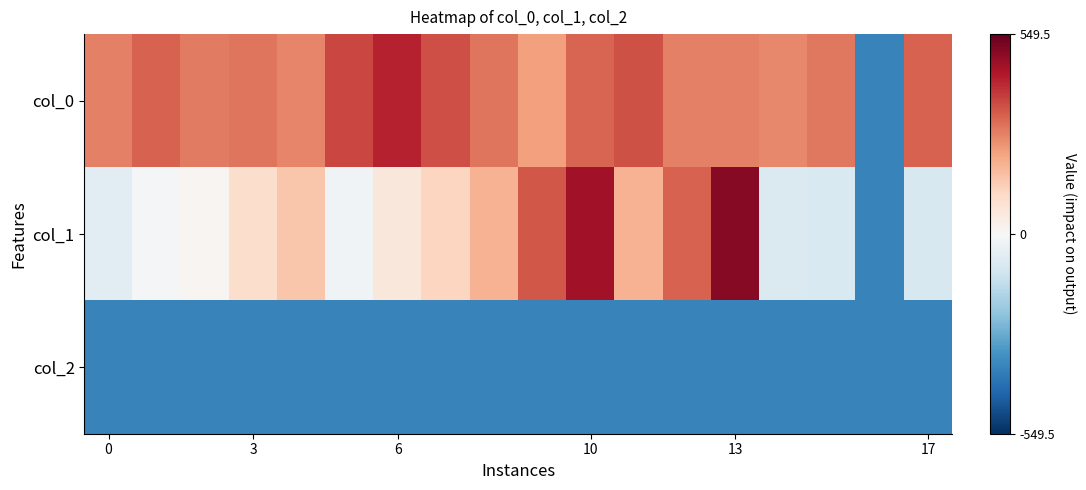

Which series has the largest total across all categories?

col_0